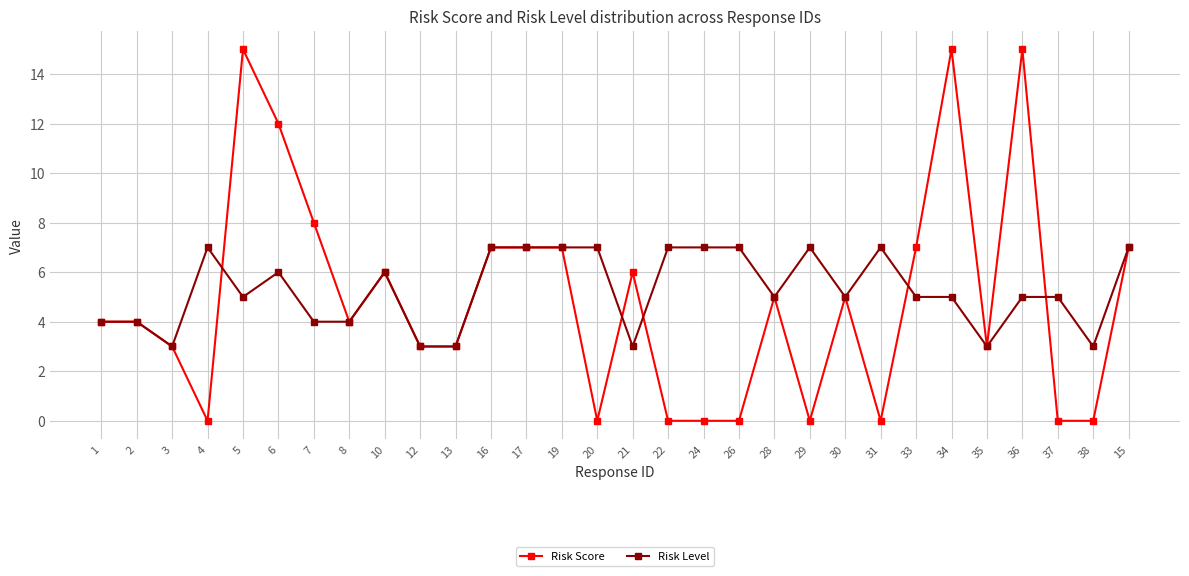

Reading left to right, extract all data points from this chart.

Risk Score: 1=4	2=4	3=3	4=0	5=15	6=12	7=8	8=4	10=6	12=3	13=3	16=7	17=7	19=7	20=0	21=6	22=0	24=0	26=0	28=5	29=0	30=5	31=0	33=7	34=15	35=3	36=15	37=0	38=0	15=7
Risk Level: 1=4	2=4	3=3	4=7	5=5	6=6	7=4	8=4	10=6	12=3	13=3	16=7	17=7	19=7	20=7	21=3	22=7	24=7	26=7	28=5	29=7	30=5	31=7	33=5	34=5	35=3	36=5	37=5	38=3	15=7